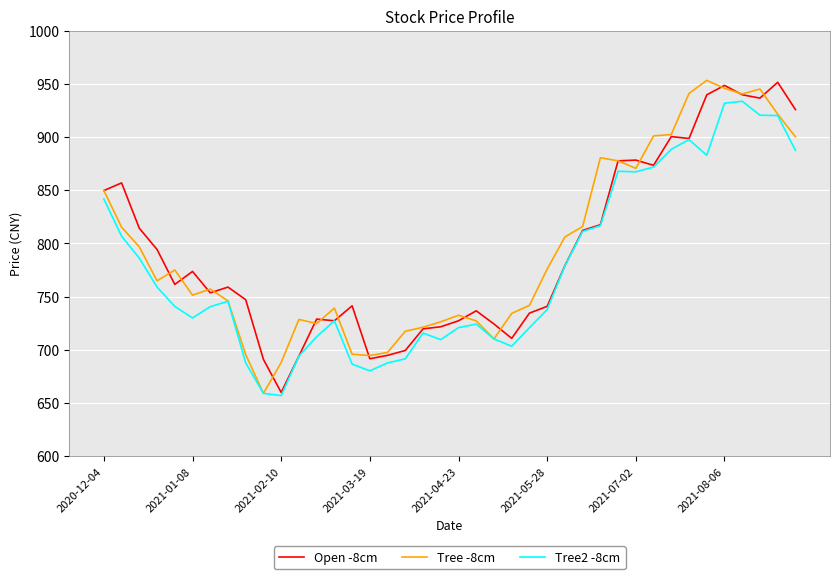

What is the minimum value shown in the chart?

656.9